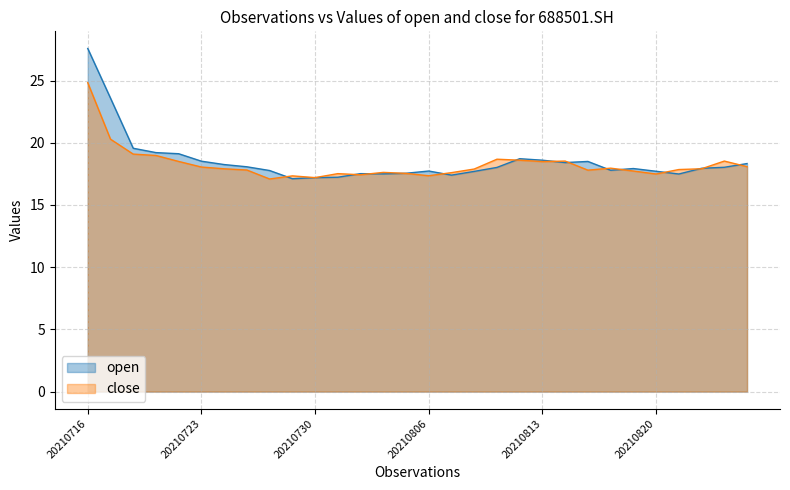

What is the spread (max minus min) of values at 20210810?

0.2